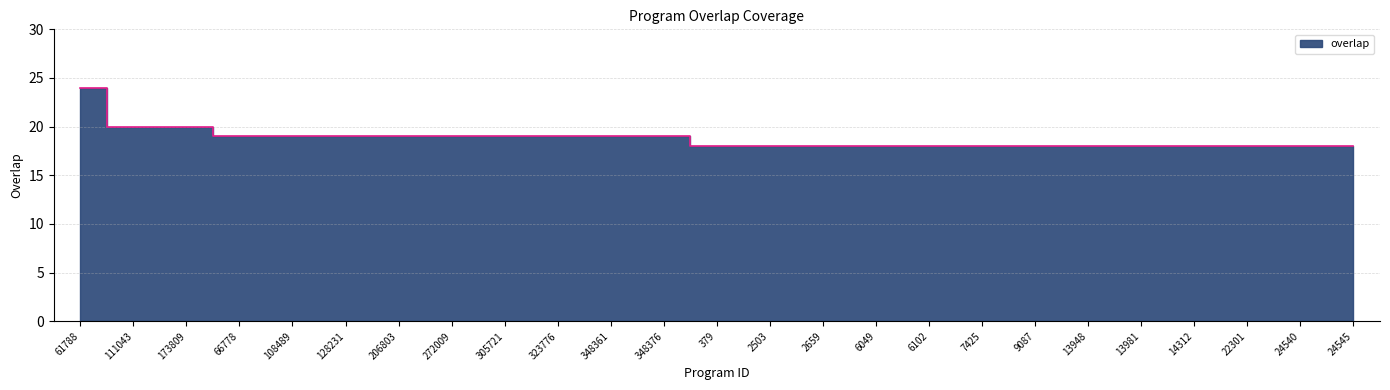

What value does the data have at 348361?

19